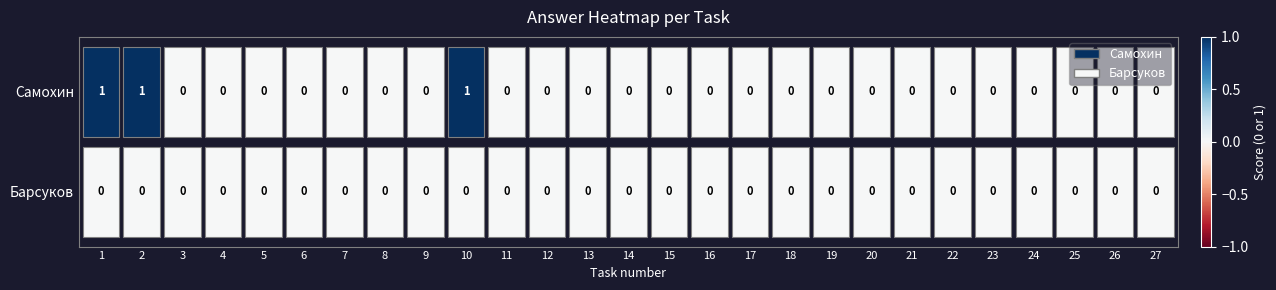

Rank the series by their average value, from highest to lowest.

Самохин, Барсуков